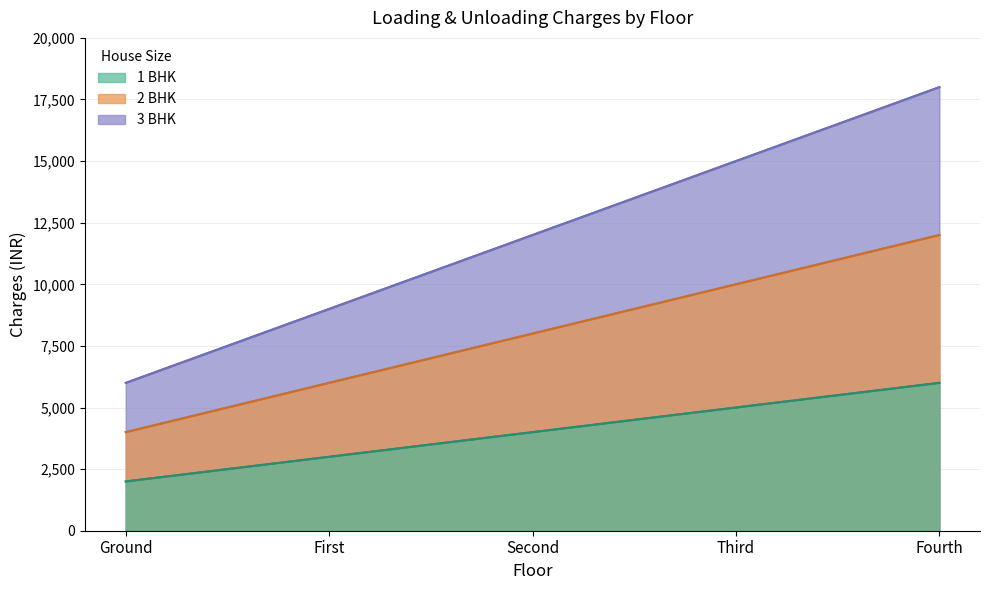

What is the total value across all series at Ground?

24000